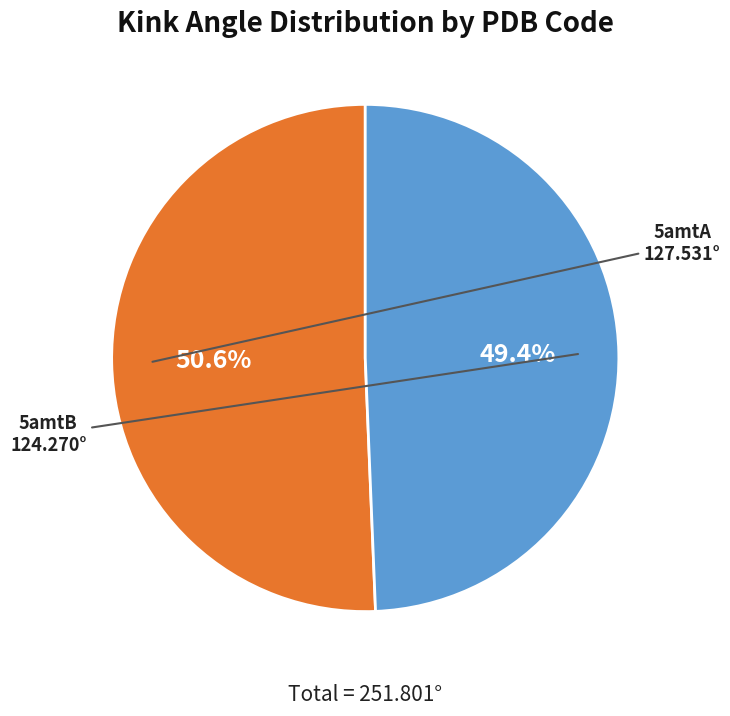

Is there a majority slice in this chart?

Yes